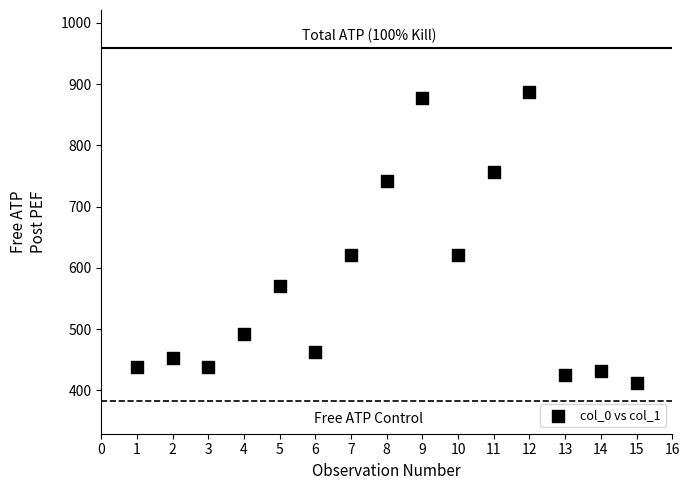

What is the range of Y values (max minus min)?

475.9